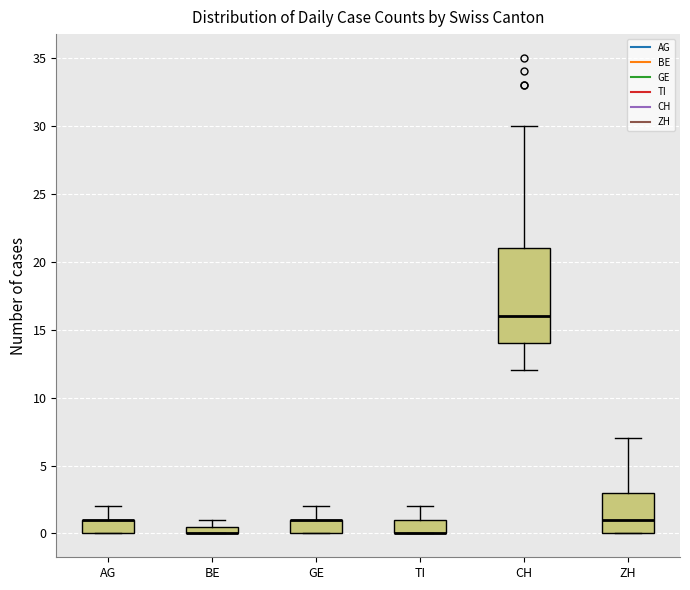

Which box is the tallest, from its lower edge to its upper edge?

CH